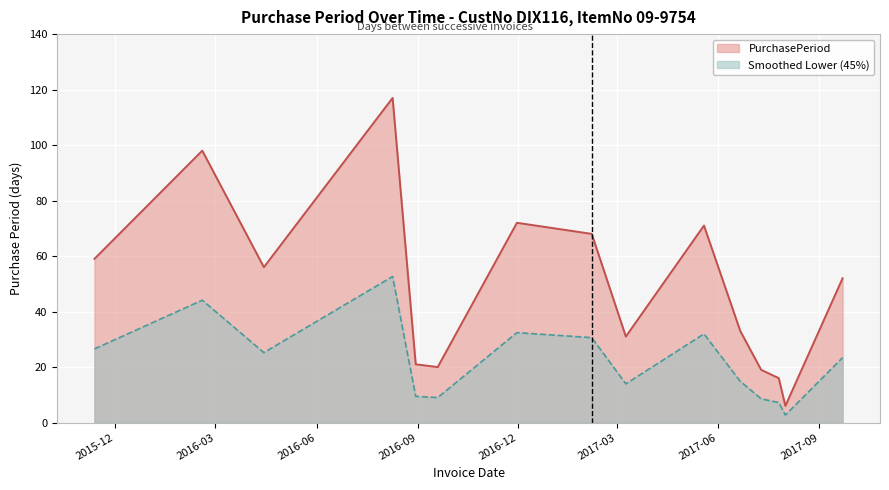

At which category does the data reach its first local valley?

2016-04-14